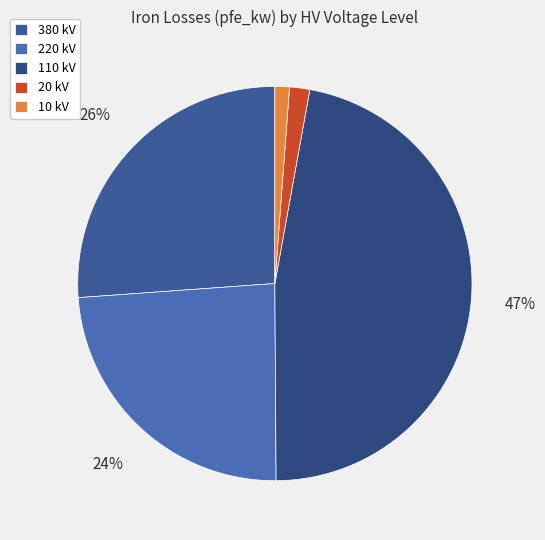

To the nearest percent, what is the average slice percentage?

20%